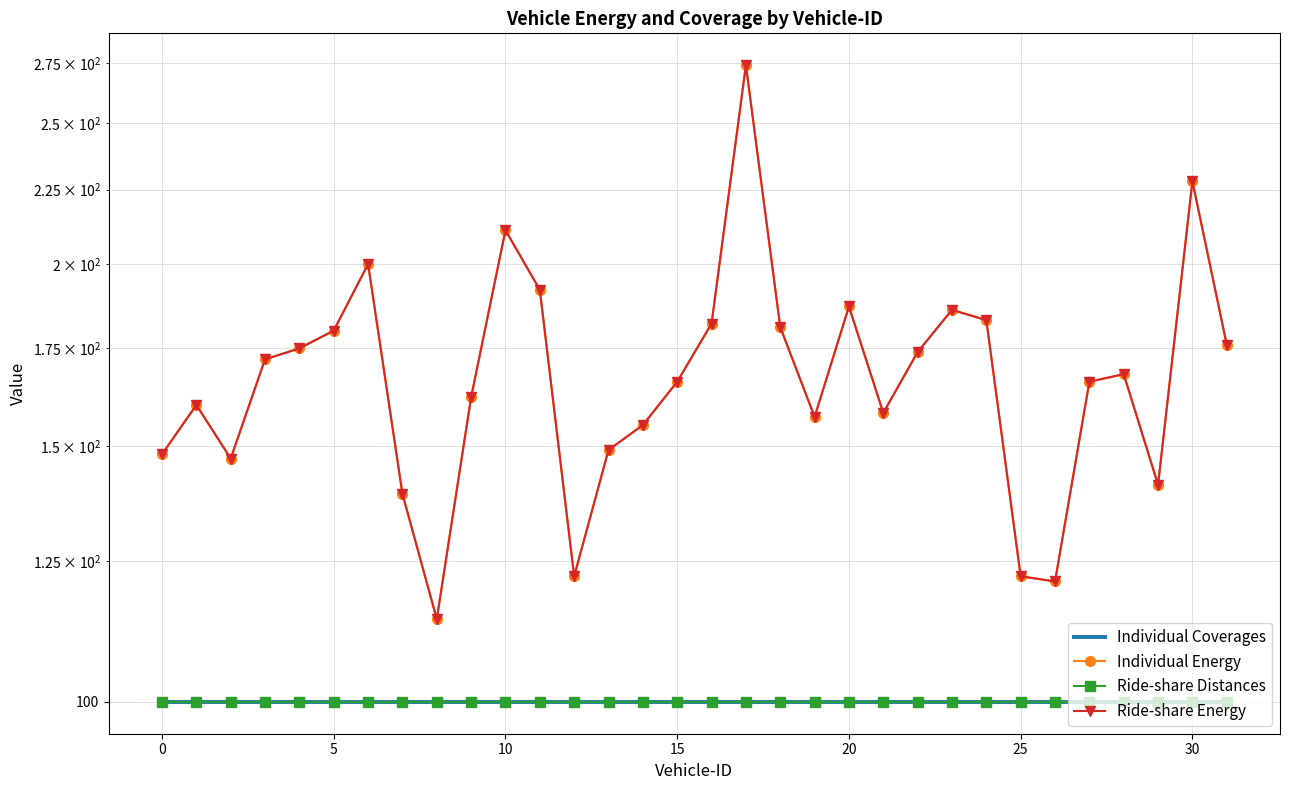

Is this an area chart (filled region under the line)?

No